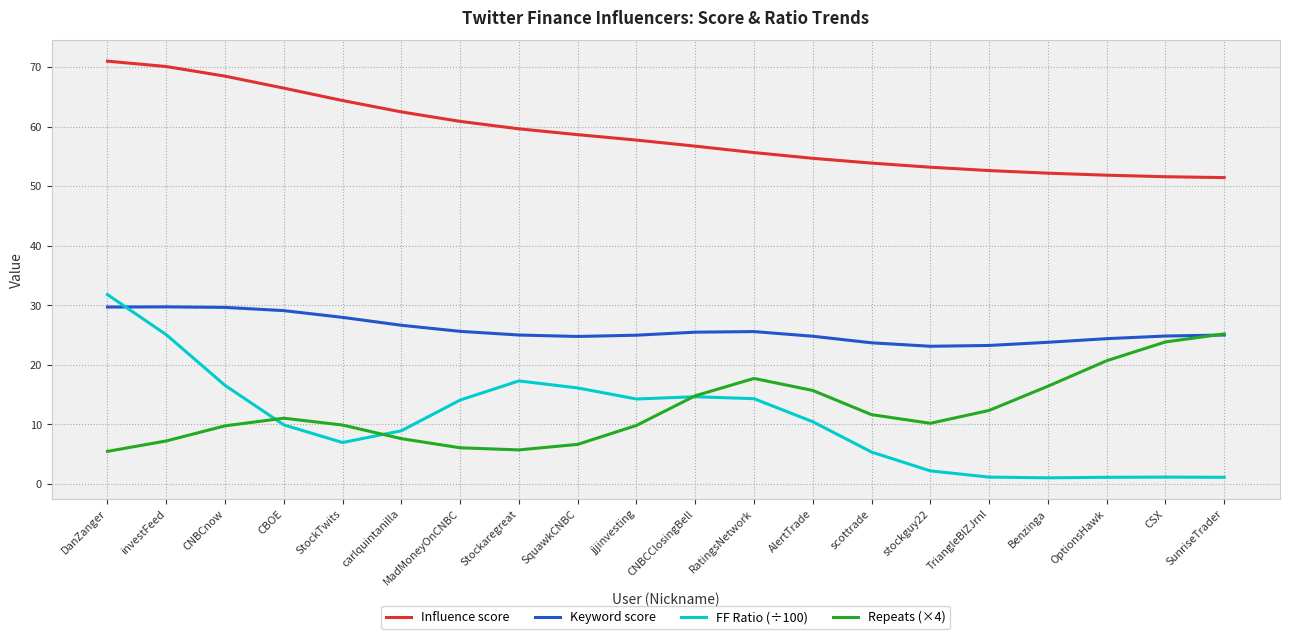

What is the sum of all Influence score values?

1173.2